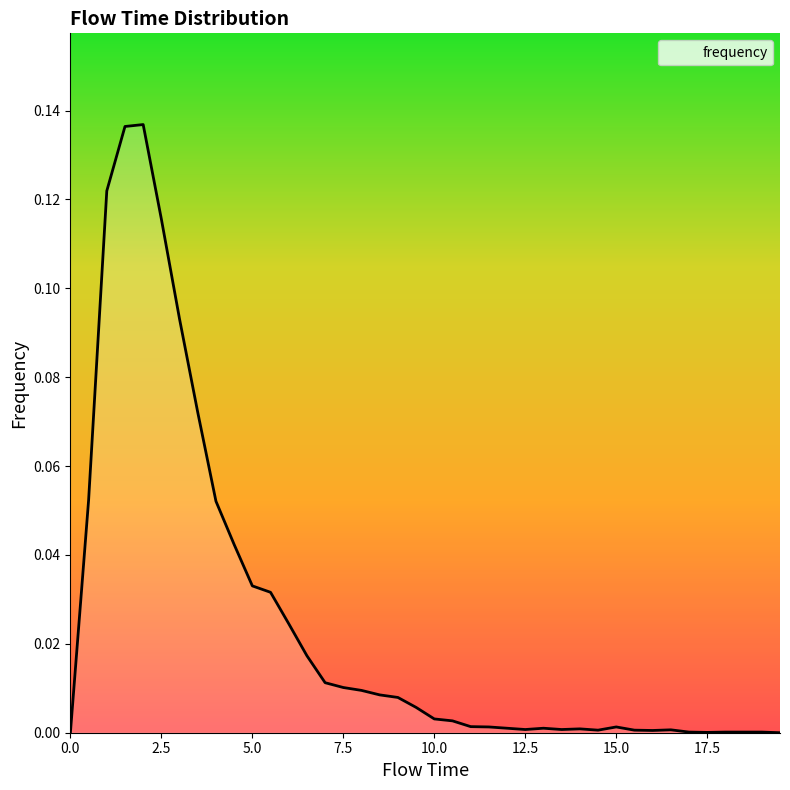

How many values are above zero?

38